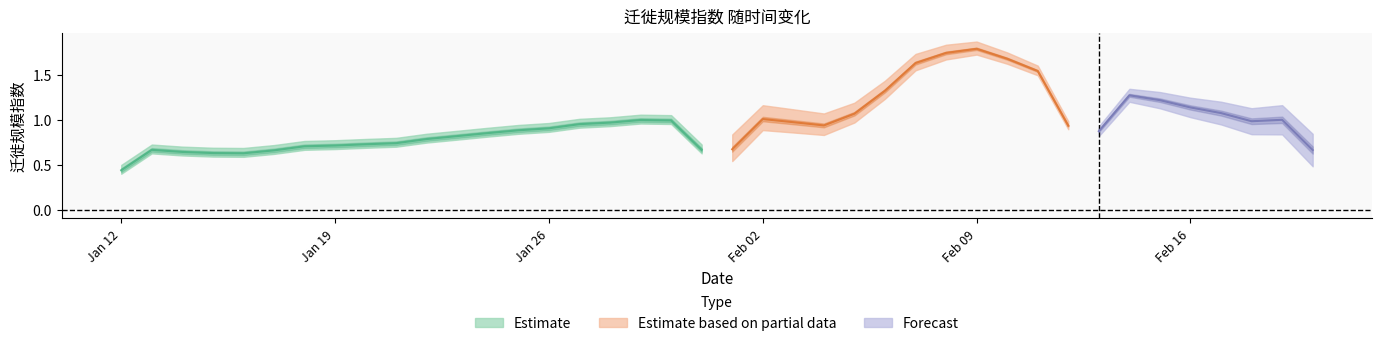

Approximately how many times larger is the value at 20190214 compared to 20190215?

1.1